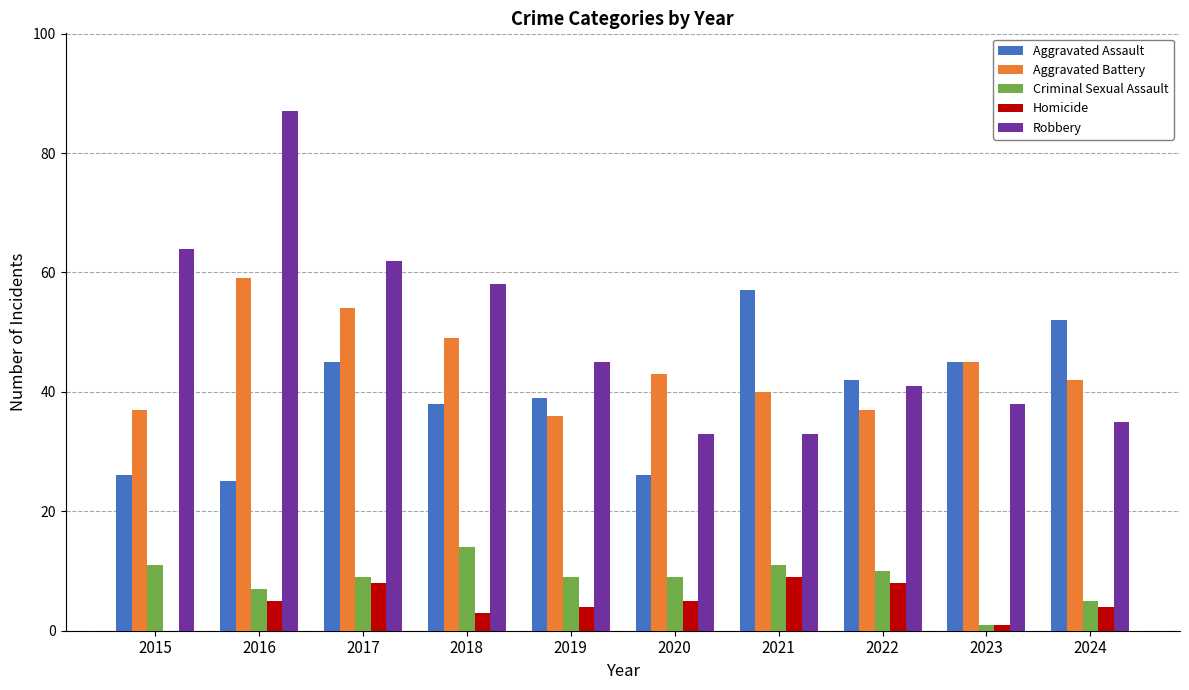

Between 2018 and 2020, which series saw the biggest shift?

Robbery